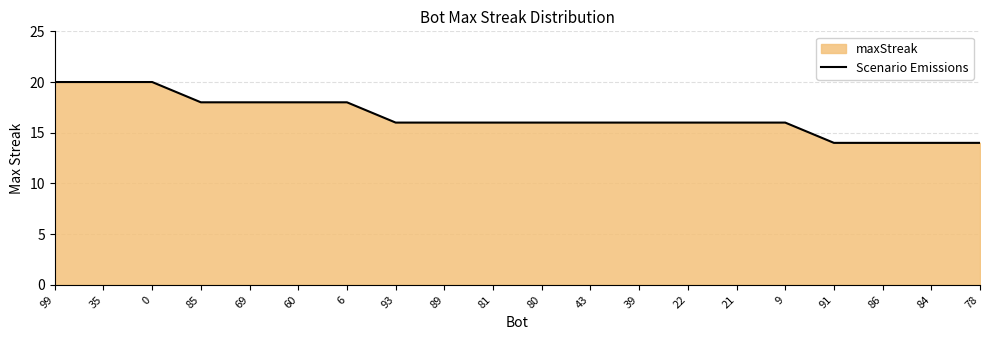

What is the value of the 7th point from the left?

18